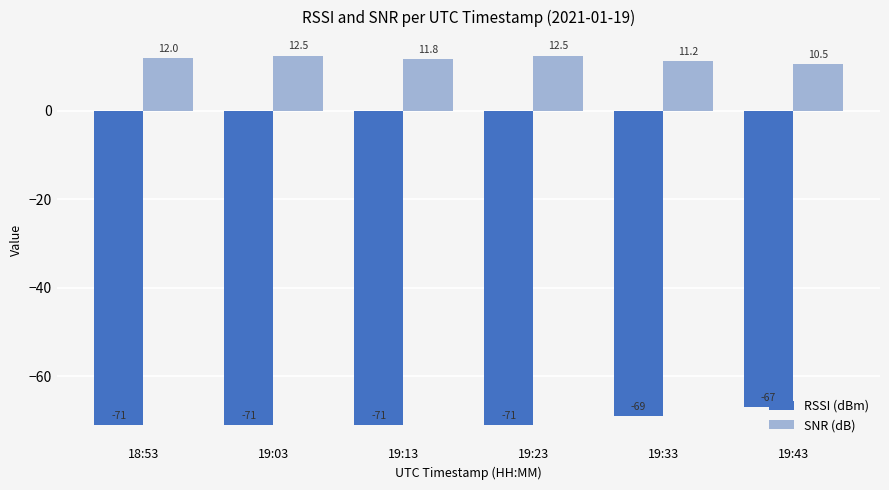

What is the sum of the SNR (dB) values at 19:23 and 19:33?

23.7